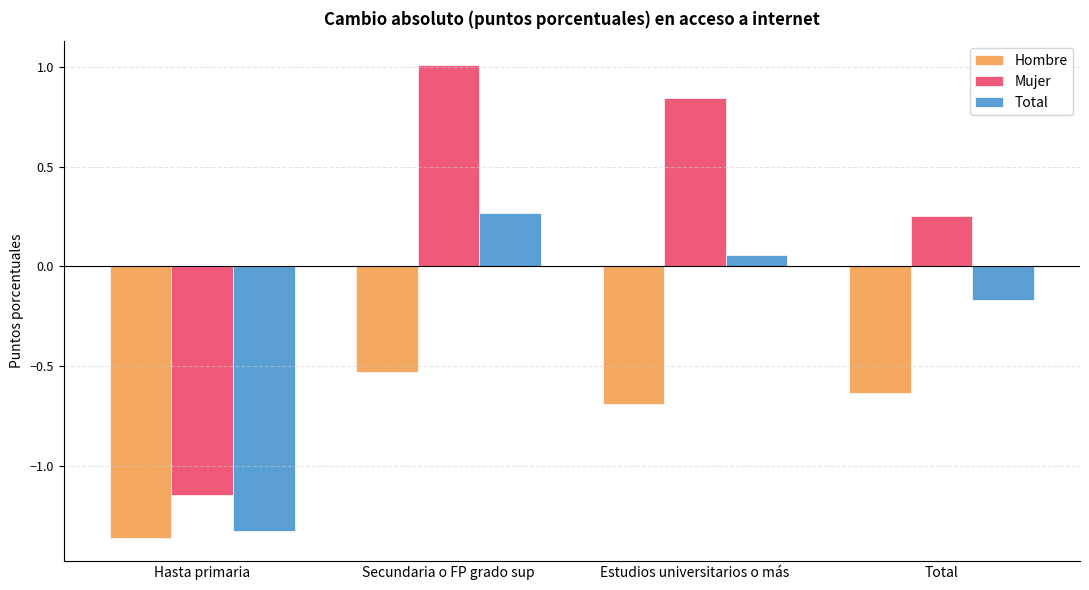

Does the chart contain any negative values?

Yes